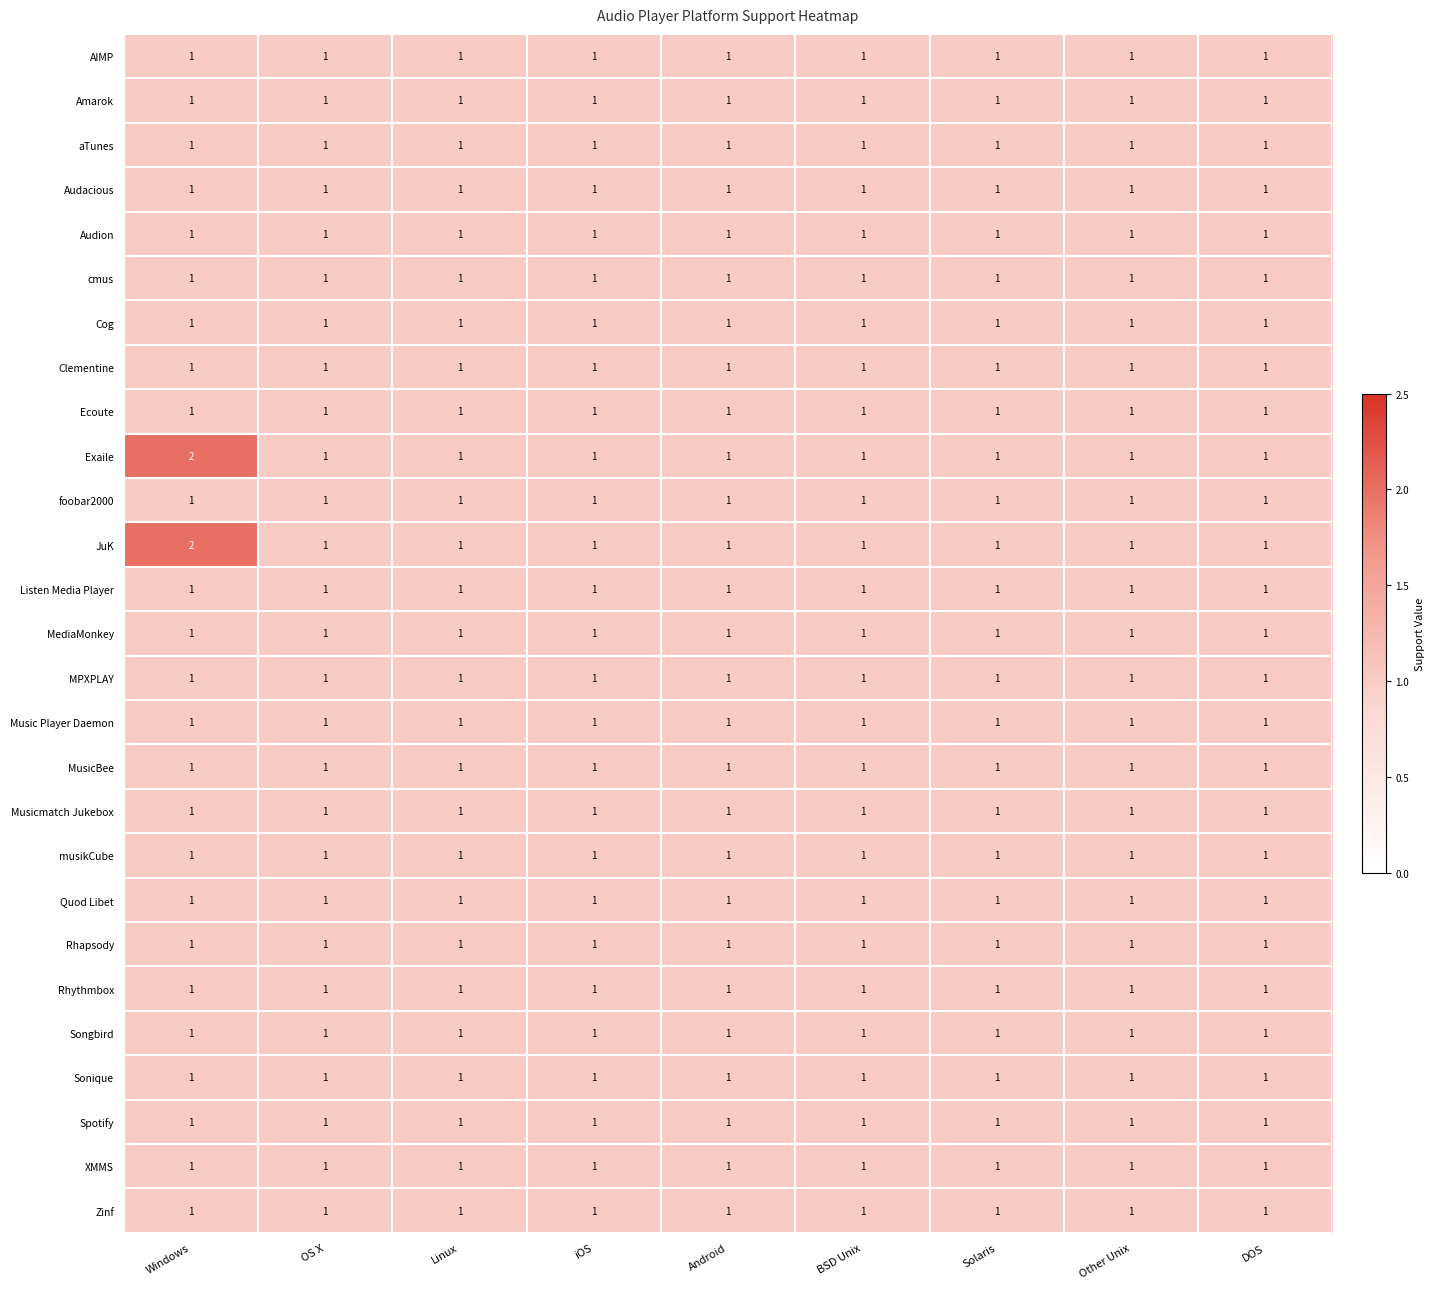

The Cog series shows 2 at Android. True or false?

False